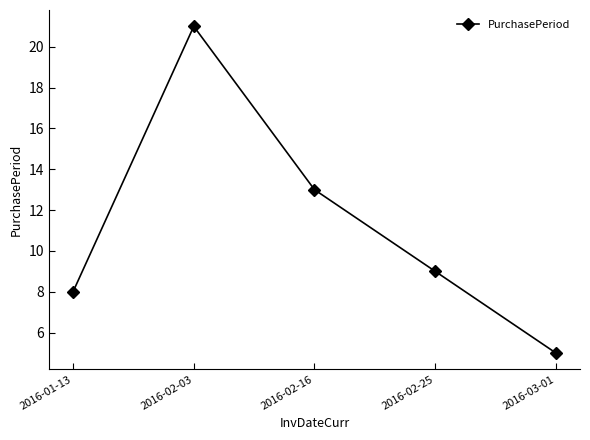

What is the ratio of the value at 2016-02-16 to the value at 2016-02-25?

1.4